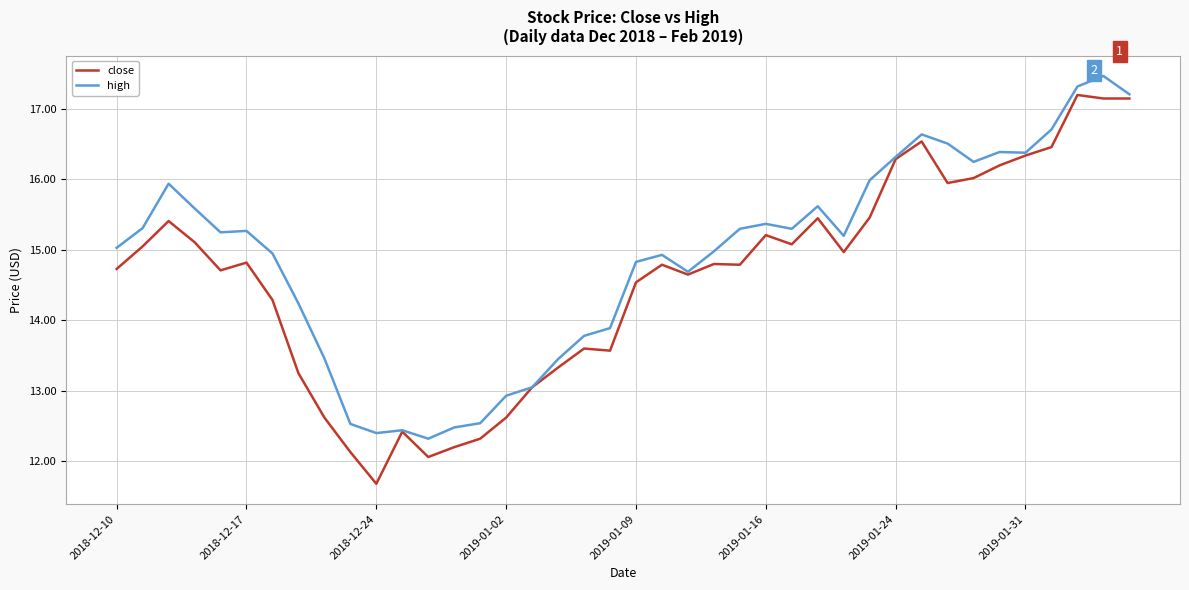

Which series has the largest range (max minus min)?

close